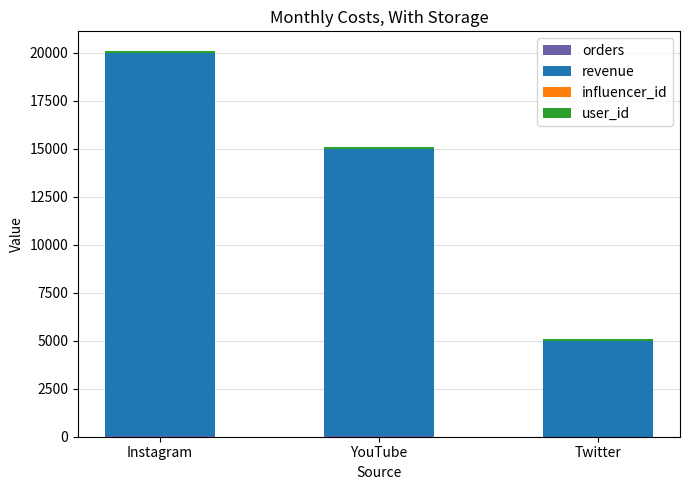

At which category is the sum across all series the highest?

Instagram